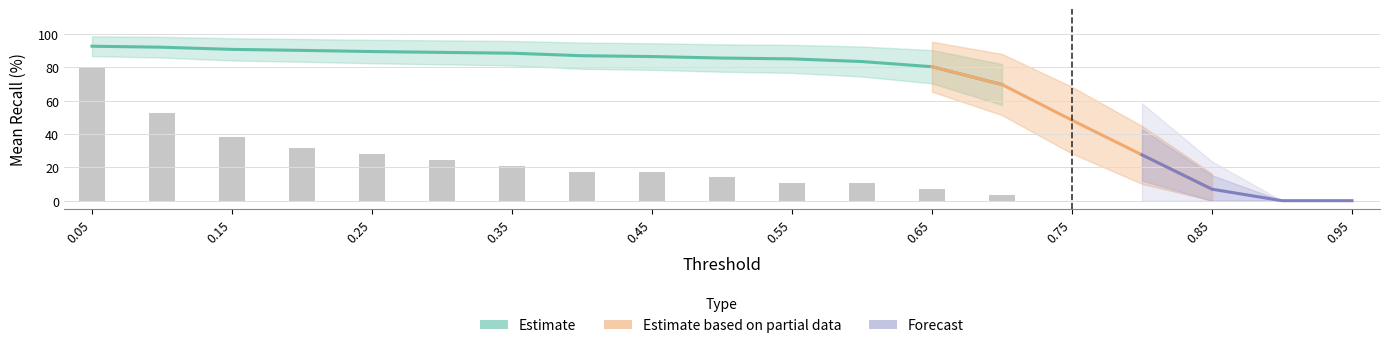

What is the sum of the meanRecall values at 0.35 and 0.5?

174.1